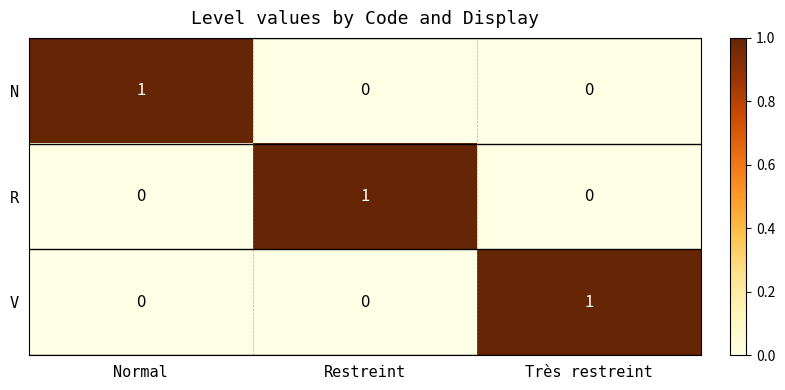

Reading left to right, transcribe all the data shown in this chart.

N: Normal=1	Restreint=0	Très restreint=0
R: Normal=0	Restreint=1	Très restreint=0
V: Normal=0	Restreint=0	Très restreint=1